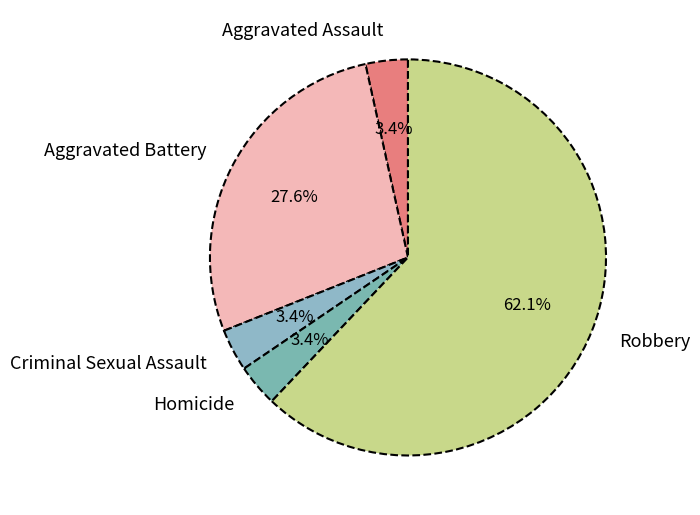

Which category accounts for the majority?

Robbery